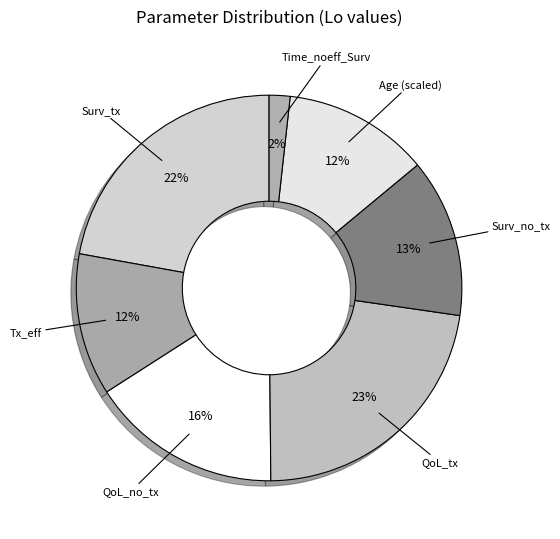

How many slices are in this pie chart?

7